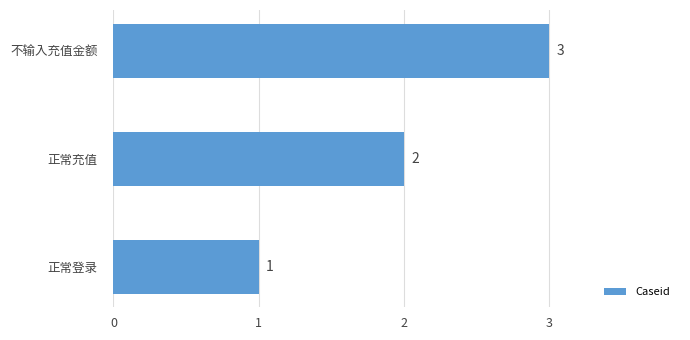

Rank the categories by value from highest to lowest.

不输入充值金额, 正常充值, 正常登录